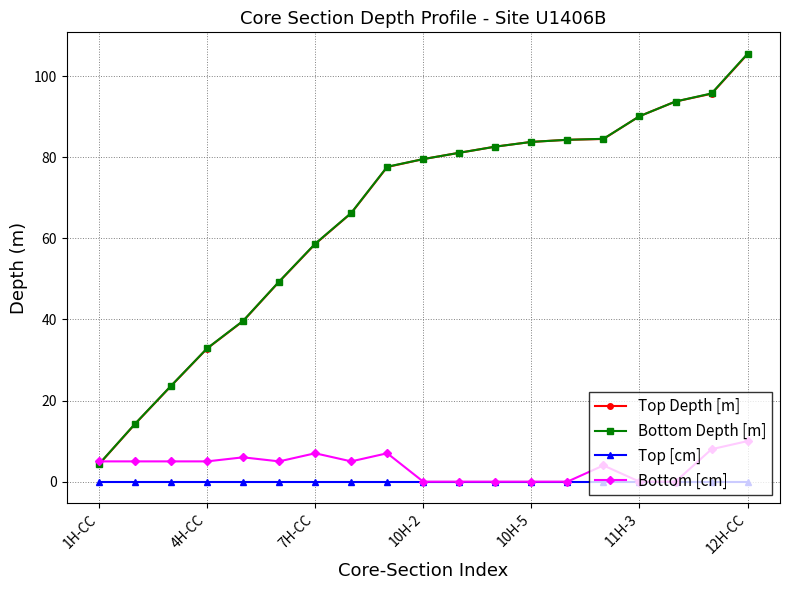

What is the lowest value of the Top Depth [m] series?

4.3